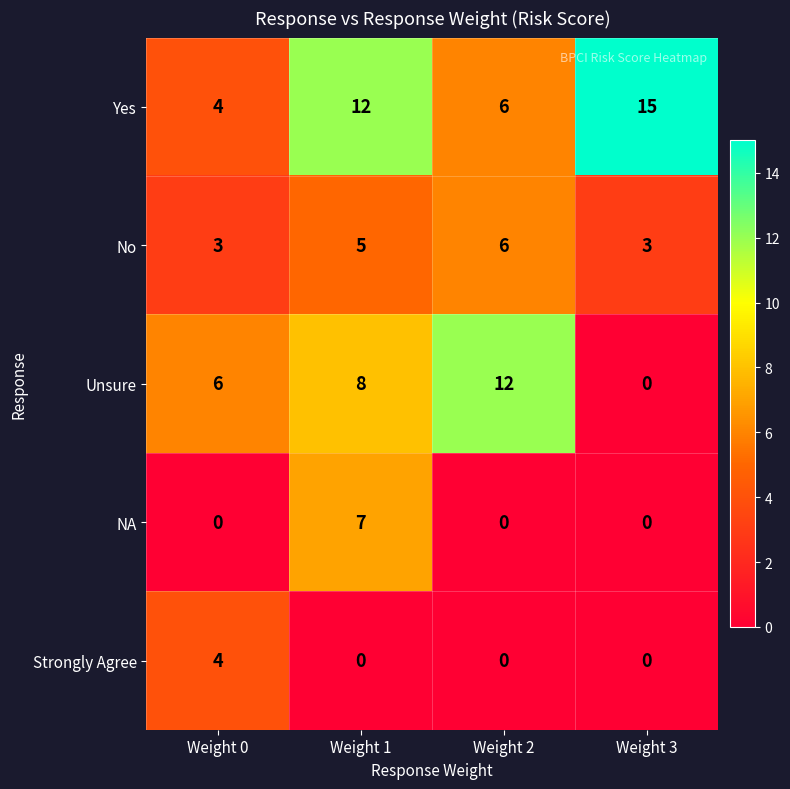

Reading right to left, what are all the values shown in this chart?

Yes: 15	6	12	4
No: 3	6	5	3
Unsure: 0	12	8	6
NA: 0	0	7	0
Strongly Agree: 0	0	0	4